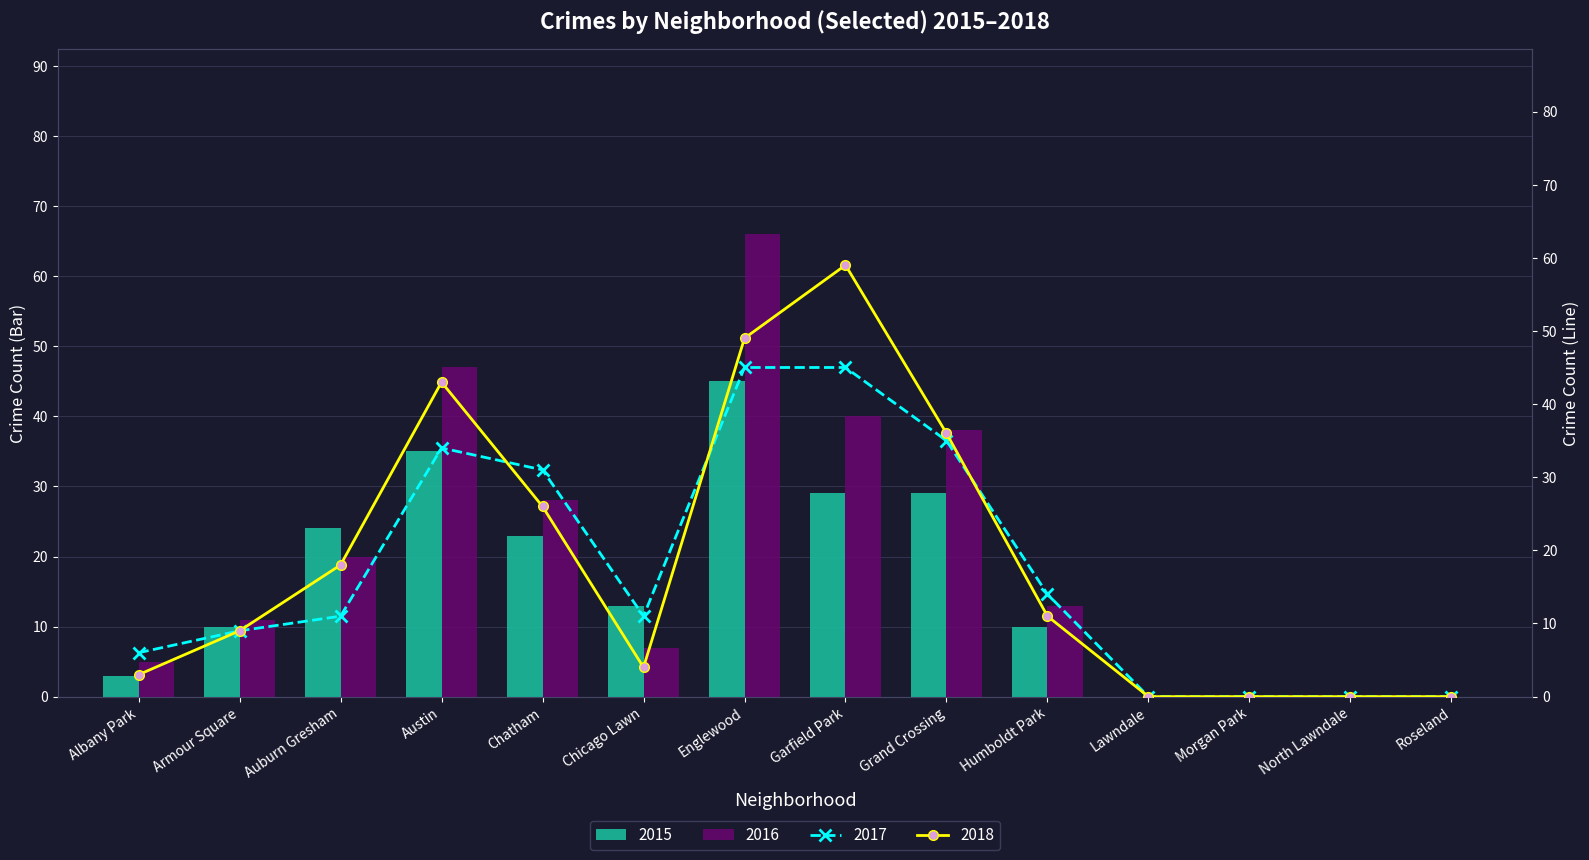

What are all the series names shown in the legend?

2015, 2016, 2017, 2018